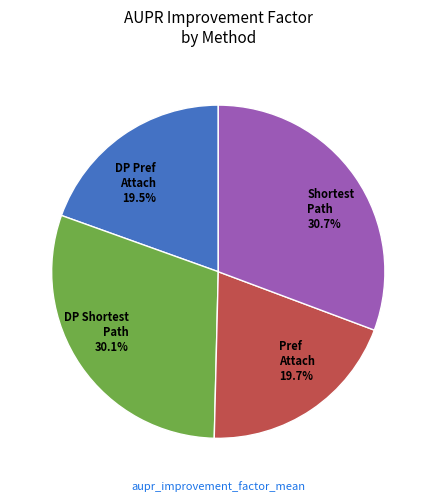

Is there any slice that represents more than half of the pie?

No